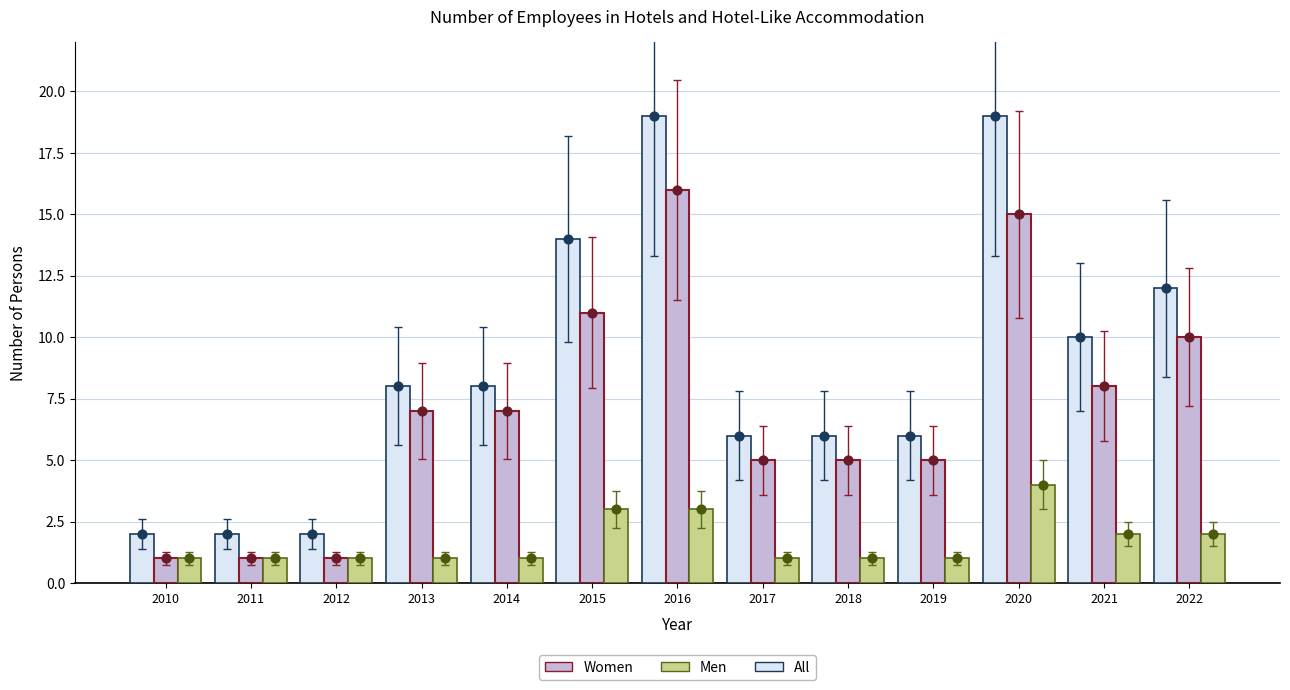

Which series has the widest spread of Y values?

All